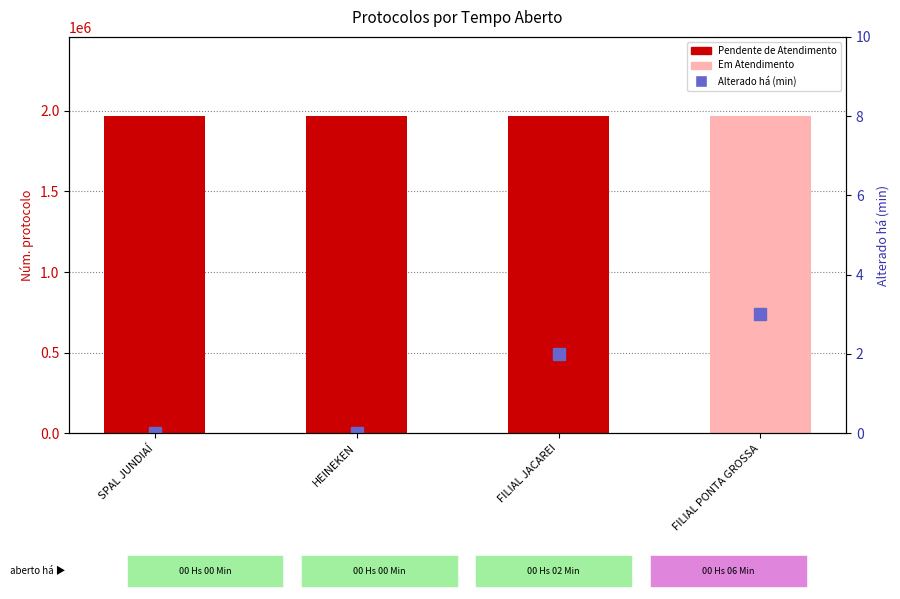

What is the spread (max minus min) of values at SPAL JUNDIAÍ?

1966609